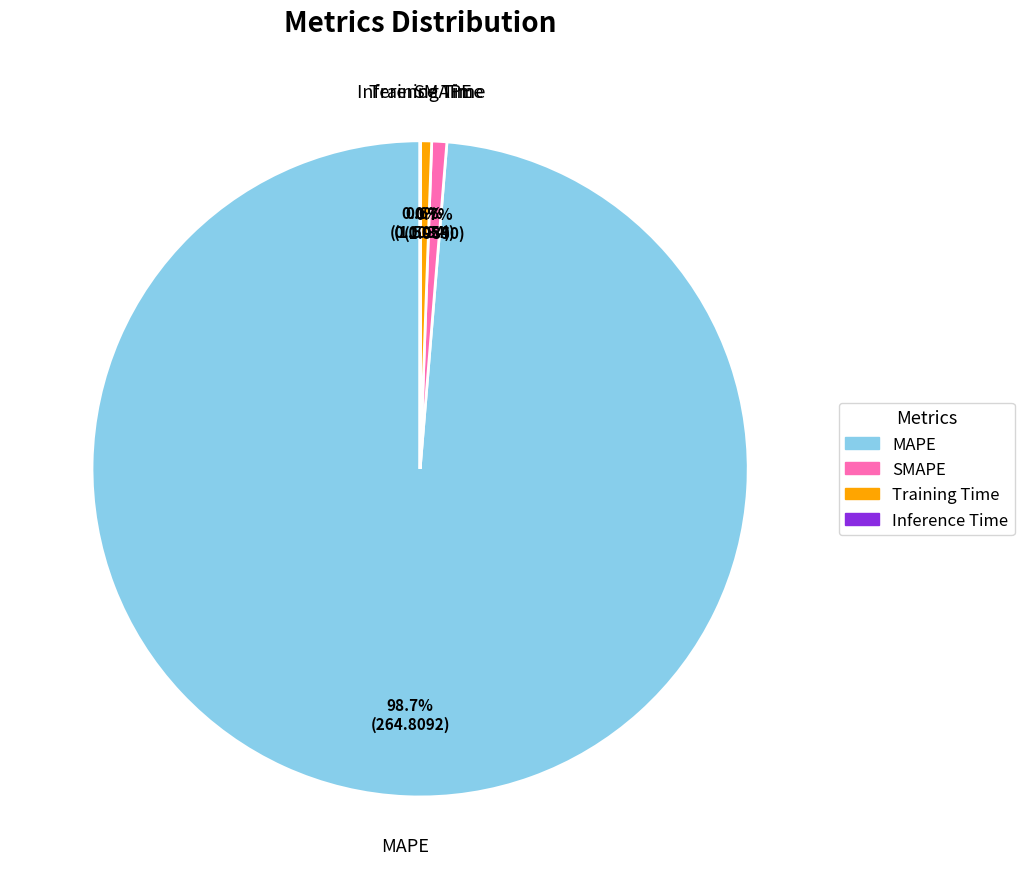

To the nearest percent, what is the difference between the largest and smallest slice percentages?

99%